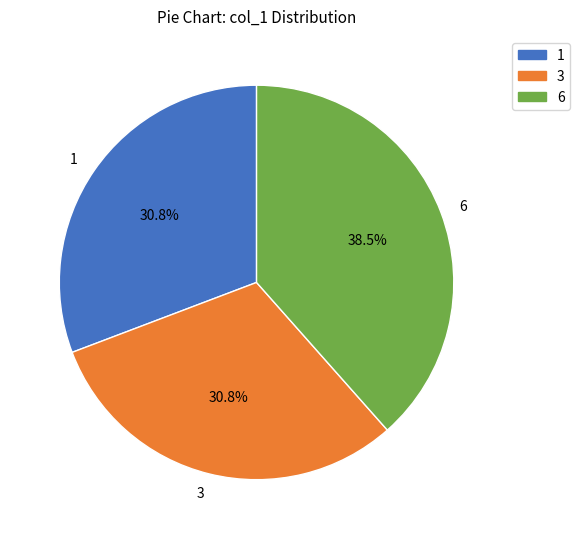

Is there any slice that represents more than half of the pie?

No